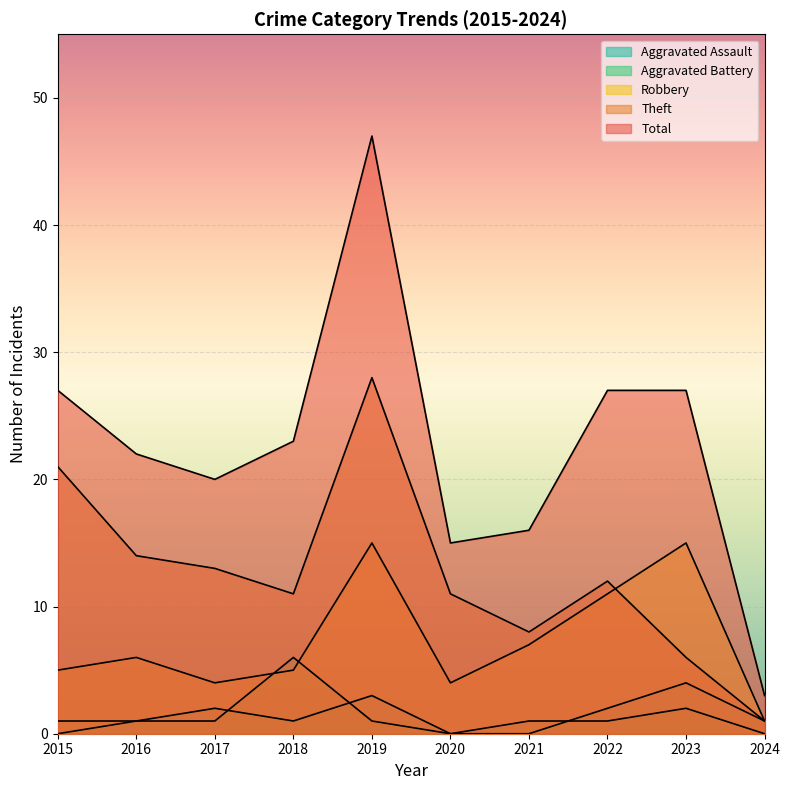

Between 2017 and 2018, which series saw the biggest shift?

Aggravated Battery